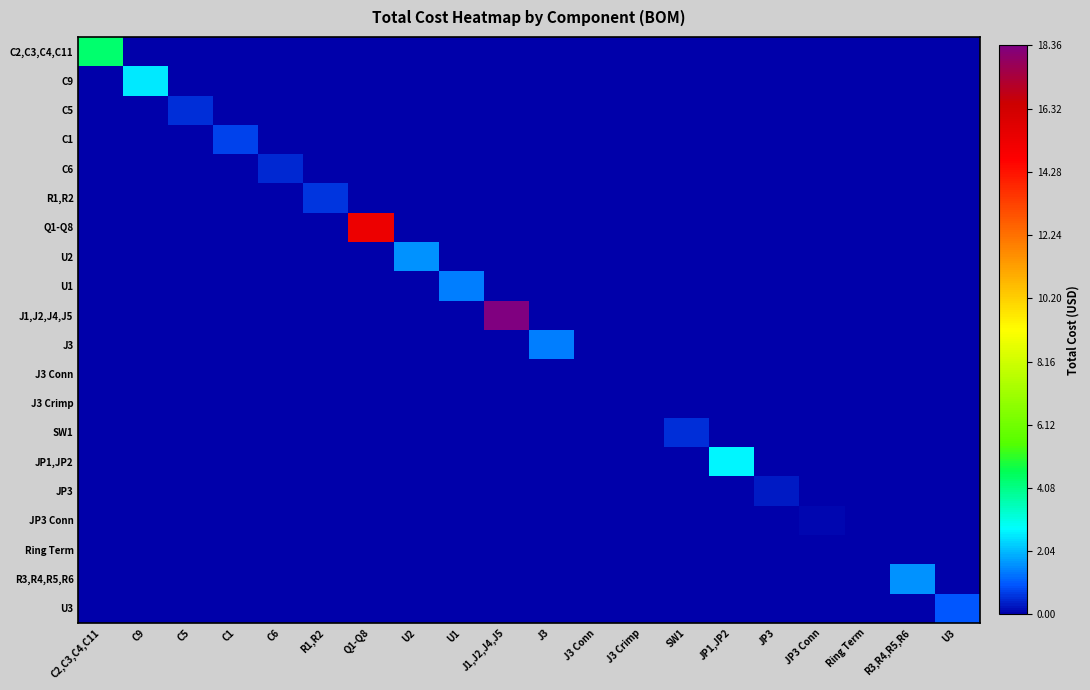

Reading left to right, transcribe all the data shown in this chart.

C2,C3,C4,C11: C2,C3,C4,C11=4.4	C9=0.0	C5=0.0	C1=0.0	C6=0.0	R1,R2=0.0	Q1-Q8=0.0	U2=0.0	U1=0.0	J1,J2,J4,J5=0.0	J3=0.0	J3 Conn=0.0	J3 Crimp=0.0	SW1=0.0	JP1,JP2=0.0	JP3=0.0	JP3 Conn=0.0	Ring Term=0.0	R3,R4,R5,R6=0.0	U3=0.0
C9: C2,C3,C4,C11=0.0	C9=2.6	C5=0.0	C1=0.0	C6=0.0	R1,R2=0.0	Q1-Q8=0.0	U2=0.0	U1=0.0	J1,J2,J4,J5=0.0	J3=0.0	J3 Conn=0.0	J3 Crimp=0.0	SW1=0.0	JP1,JP2=0.0	JP3=0.0	JP3 Conn=0.0	Ring Term=0.0	R3,R4,R5,R6=0.0	U3=0.0
C5: C2,C3,C4,C11=0.0	C9=0.0	C5=0.6	C1=0.0	C6=0.0	R1,R2=0.0	Q1-Q8=0.0	U2=0.0	U1=0.0	J1,J2,J4,J5=0.0	J3=0.0	J3 Conn=0.0	J3 Crimp=0.0	SW1=0.0	JP1,JP2=0.0	JP3=0.0	JP3 Conn=0.0	Ring Term=0.0	R3,R4,R5,R6=0.0	U3=0.0
C1: C2,C3,C4,C11=0.0	C9=0.0	C5=0.0	C1=0.7	C6=0.0	R1,R2=0.0	Q1-Q8=0.0	U2=0.0	U1=0.0	J1,J2,J4,J5=0.0	J3=0.0	J3 Conn=0.0	J3 Crimp=0.0	SW1=0.0	JP1,JP2=0.0	JP3=0.0	JP3 Conn=0.0	Ring Term=0.0	R3,R4,R5,R6=0.0	U3=0.0
C6: C2,C3,C4,C11=0.0	C9=0.0	C5=0.0	C1=0.0	C6=0.5	R1,R2=0.0	Q1-Q8=0.0	U2=0.0	U1=0.0	J1,J2,J4,J5=0.0	J3=0.0	J3 Conn=0.0	J3 Crimp=0.0	SW1=0.0	JP1,JP2=0.0	JP3=0.0	JP3 Conn=0.0	Ring Term=0.0	R3,R4,R5,R6=0.0	U3=0.0
R1,R2: C2,C3,C4,C11=0.0	C9=0.0	C5=0.0	C1=0.0	C6=0.0	R1,R2=0.6	Q1-Q8=0.0	U2=0.0	U1=0.0	J1,J2,J4,J5=0.0	J3=0.0	J3 Conn=0.0	J3 Crimp=0.0	SW1=0.0	JP1,JP2=0.0	JP3=0.0	JP3 Conn=0.0	Ring Term=0.0	R3,R4,R5,R6=0.0	U3=0.0
Q1-Q8: C2,C3,C4,C11=0.0	C9=0.0	C5=0.0	C1=0.0	C6=0.0	R1,R2=0.0	Q1-Q8=15.3	U2=0.0	U1=0.0	J1,J2,J4,J5=0.0	J3=0.0	J3 Conn=0.0	J3 Crimp=0.0	SW1=0.0	JP1,JP2=0.0	JP3=0.0	JP3 Conn=0.0	Ring Term=0.0	R3,R4,R5,R6=0.0	U3=0.0
U2: C2,C3,C4,C11=0.0	C9=0.0	C5=0.0	C1=0.0	C6=0.0	R1,R2=0.0	Q1-Q8=0.0	U2=1.6	U1=0.0	J1,J2,J4,J5=0.0	J3=0.0	J3 Conn=0.0	J3 Crimp=0.0	SW1=0.0	JP1,JP2=0.0	JP3=0.0	JP3 Conn=0.0	Ring Term=0.0	R3,R4,R5,R6=0.0	U3=0.0
U1: C2,C3,C4,C11=0.0	C9=0.0	C5=0.0	C1=0.0	C6=0.0	R1,R2=0.0	Q1-Q8=0.0	U2=0.0	U1=1.4	J1,J2,J4,J5=0.0	J3=0.0	J3 Conn=0.0	J3 Crimp=0.0	SW1=0.0	JP1,JP2=0.0	JP3=0.0	JP3 Conn=0.0	Ring Term=0.0	R3,R4,R5,R6=0.0	U3=0.0
J1,J2,J4,J5: C2,C3,C4,C11=0.0	C9=0.0	C5=0.0	C1=0.0	C6=0.0	R1,R2=0.0	Q1-Q8=0.0	U2=0.0	U1=0.0	J1,J2,J4,J5=18.4	J3=0.0	J3 Conn=0.0	J3 Crimp=0.0	SW1=0.0	JP1,JP2=0.0	JP3=0.0	JP3 Conn=0.0	Ring Term=0.0	R3,R4,R5,R6=0.0	U3=0.0
J3: C2,C3,C4,C11=0.0	C9=0.0	C5=0.0	C1=0.0	C6=0.0	R1,R2=0.0	Q1-Q8=0.0	U2=0.0	U1=0.0	J1,J2,J4,J5=0.0	J3=1.4	J3 Conn=0.0	J3 Crimp=0.0	SW1=0.0	JP1,JP2=0.0	JP3=0.0	JP3 Conn=0.0	Ring Term=0.0	R3,R4,R5,R6=0.0	U3=0.0
J3 Conn: C2,C3,C4,C11=0.0	C9=0.0	C5=0.0	C1=0.0	C6=0.0	R1,R2=0.0	Q1-Q8=0.0	U2=0.0	U1=0.0	J1,J2,J4,J5=0.0	J3=0.0	J3 Conn=0.0	J3 Crimp=0.0	SW1=0.0	JP1,JP2=0.0	JP3=0.0	JP3 Conn=0.0	Ring Term=0.0	R3,R4,R5,R6=0.0	U3=0.0
J3 Crimp: C2,C3,C4,C11=0.0	C9=0.0	C5=0.0	C1=0.0	C6=0.0	R1,R2=0.0	Q1-Q8=0.0	U2=0.0	U1=0.0	J1,J2,J4,J5=0.0	J3=0.0	J3 Conn=0.0	J3 Crimp=0.0	SW1=0.0	JP1,JP2=0.0	JP3=0.0	JP3 Conn=0.0	Ring Term=0.0	R3,R4,R5,R6=0.0	U3=0.0
SW1: C2,C3,C4,C11=0.0	C9=0.0	C5=0.0	C1=0.0	C6=0.0	R1,R2=0.0	Q1-Q8=0.0	U2=0.0	U1=0.0	J1,J2,J4,J5=0.0	J3=0.0	J3 Conn=0.0	J3 Crimp=0.0	SW1=0.5	JP1,JP2=0.0	JP3=0.0	JP3 Conn=0.0	Ring Term=0.0	R3,R4,R5,R6=0.0	U3=0.0
JP1,JP2: C2,C3,C4,C11=0.0	C9=0.0	C5=0.0	C1=0.0	C6=0.0	R1,R2=0.0	Q1-Q8=0.0	U2=0.0	U1=0.0	J1,J2,J4,J5=0.0	J3=0.0	J3 Conn=0.0	J3 Crimp=0.0	SW1=0.0	JP1,JP2=2.7	JP3=0.0	JP3 Conn=0.0	Ring Term=0.0	R3,R4,R5,R6=0.0	U3=0.0
JP3: C2,C3,C4,C11=0.0	C9=0.0	C5=0.0	C1=0.0	C6=0.0	R1,R2=0.0	Q1-Q8=0.0	U2=0.0	U1=0.0	J1,J2,J4,J5=0.0	J3=0.0	J3 Conn=0.0	J3 Crimp=0.0	SW1=0.0	JP1,JP2=0.0	JP3=0.3	JP3 Conn=0.0	Ring Term=0.0	R3,R4,R5,R6=0.0	U3=0.0
JP3 Conn: C2,C3,C4,C11=0.0	C9=0.0	C5=0.0	C1=0.0	C6=0.0	R1,R2=0.0	Q1-Q8=0.0	U2=0.0	U1=0.0	J1,J2,J4,J5=0.0	J3=0.0	J3 Conn=0.0	J3 Crimp=0.0	SW1=0.0	JP1,JP2=0.0	JP3=0.0	JP3 Conn=0.1	Ring Term=0.0	R3,R4,R5,R6=0.0	U3=0.0
Ring Term: C2,C3,C4,C11=0.0	C9=0.0	C5=0.0	C1=0.0	C6=0.0	R1,R2=0.0	Q1-Q8=0.0	U2=0.0	U1=0.0	J1,J2,J4,J5=0.0	J3=0.0	J3 Conn=0.0	J3 Crimp=0.0	SW1=0.0	JP1,JP2=0.0	JP3=0.0	JP3 Conn=0.0	Ring Term=0.0	R3,R4,R5,R6=0.0	U3=0.0
R3,R4,R5,R6: C2,C3,C4,C11=0.0	C9=0.0	C5=0.0	C1=0.0	C6=0.0	R1,R2=0.0	Q1-Q8=0.0	U2=0.0	U1=0.0	J1,J2,J4,J5=0.0	J3=0.0	J3 Conn=0.0	J3 Crimp=0.0	SW1=0.0	JP1,JP2=0.0	JP3=0.0	JP3 Conn=0.0	Ring Term=0.0	R3,R4,R5,R6=1.6	U3=0.0
U3: C2,C3,C4,C11=0.0	C9=0.0	C5=0.0	C1=0.0	C6=0.0	R1,R2=0.0	Q1-Q8=0.0	U2=0.0	U1=0.0	J1,J2,J4,J5=0.0	J3=0.0	J3 Conn=0.0	J3 Crimp=0.0	SW1=0.0	JP1,JP2=0.0	JP3=0.0	JP3 Conn=0.0	Ring Term=0.0	R3,R4,R5,R6=0.0	U3=1.0